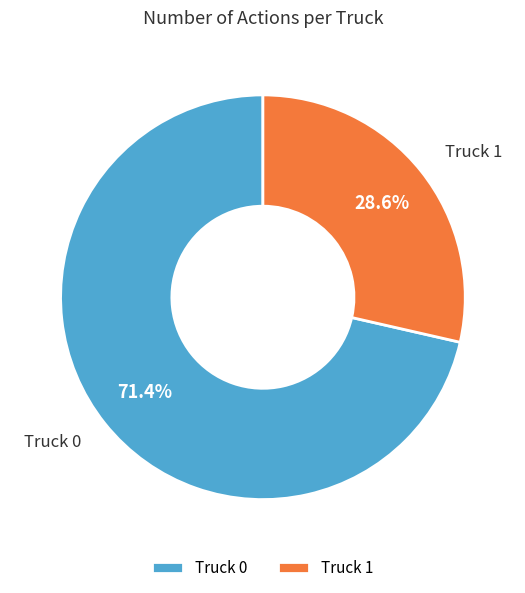

Which category has the biggest portion of the pie?

Truck 0